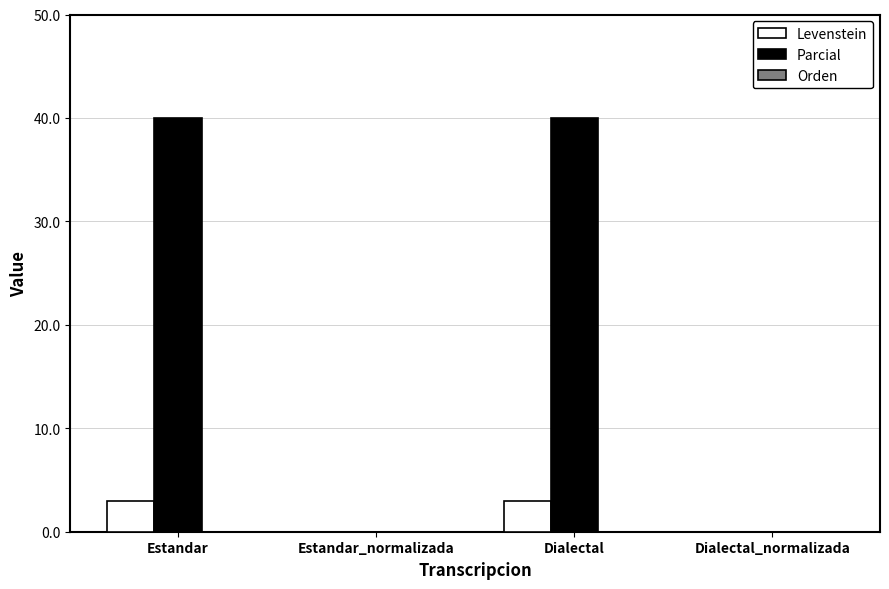

Is the value of Levenstein at Estandar greater than the value of Parcial at Dialectal_normalizada?

Yes